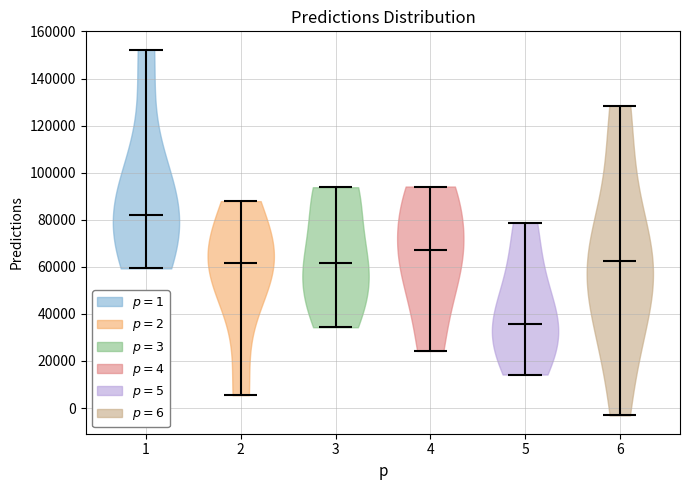

Which violin has the lowest median line?

5